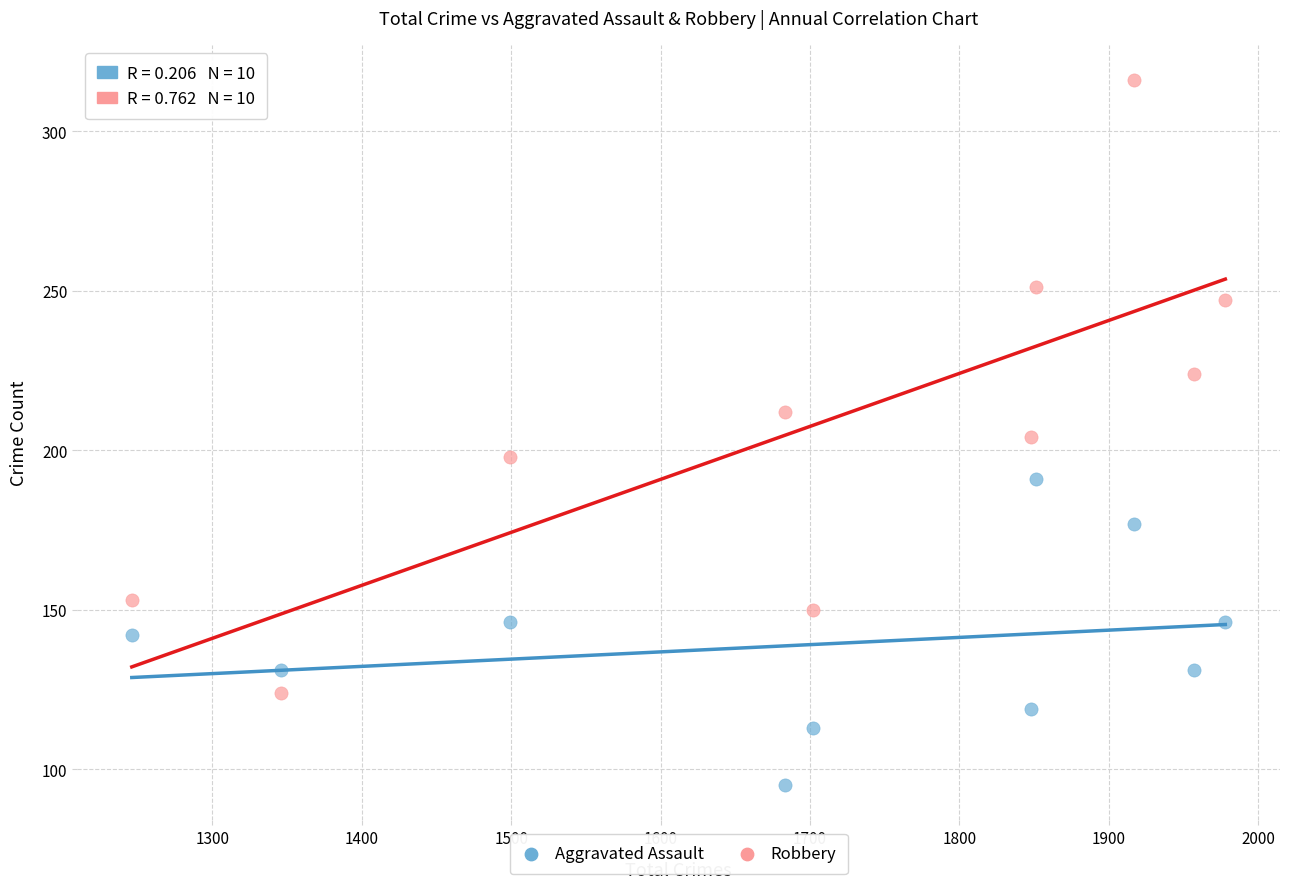

Which series contains the lowest Y value?

Aggravated Assault